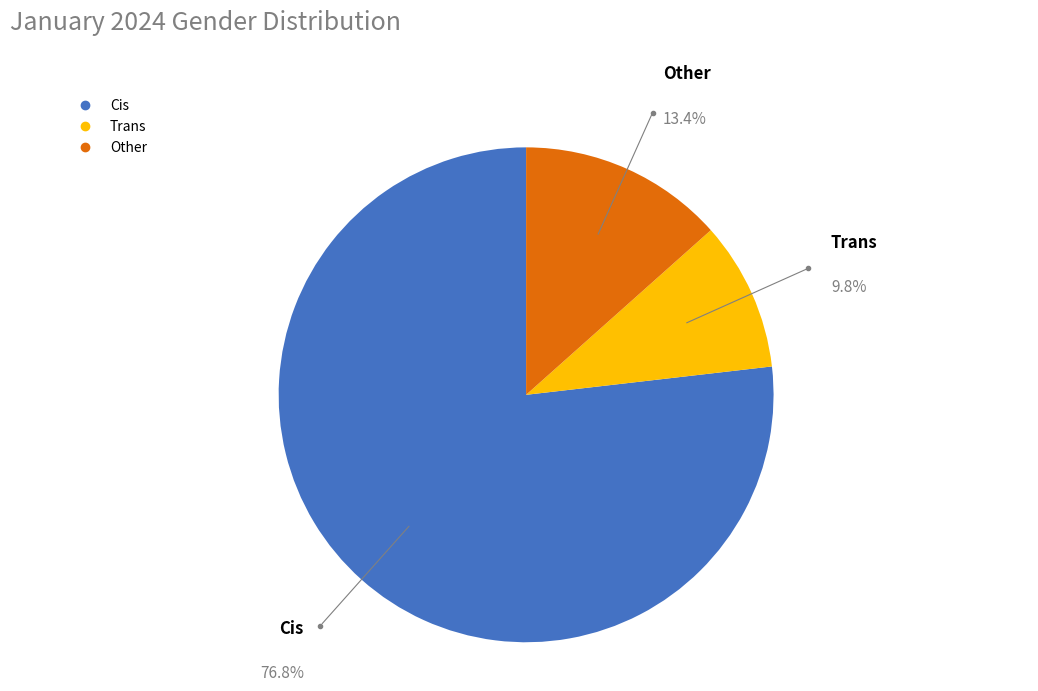

To the nearest percent, what percentage of the pie is Cis?

77%